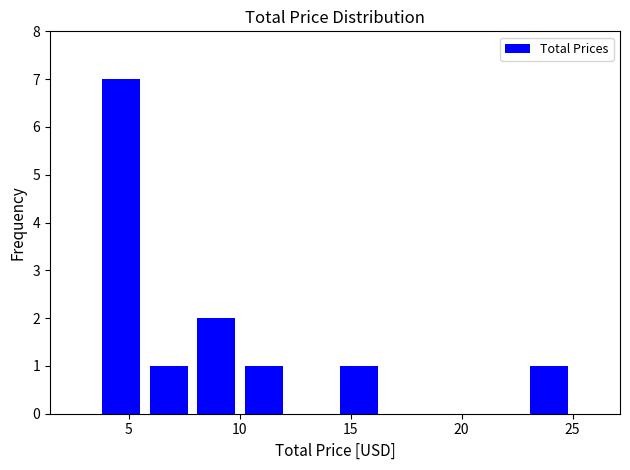

Which range on the x-axis has the tallest bar?

3.5 to 5.5